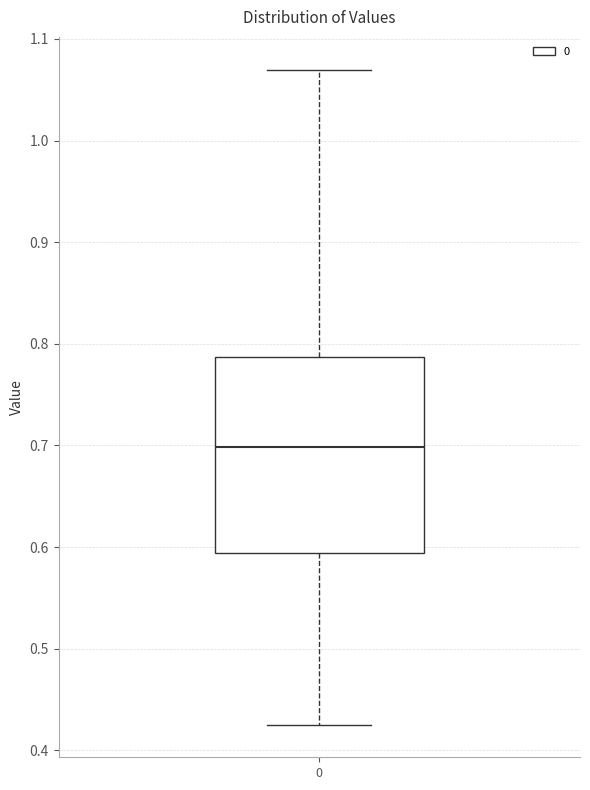

Read this box plot against the y-axis: the position of the median line, the range covered by the box, and the ends of both whiskers. The values are not printed on the chart, so give them approximately, as read against the axis.

median 0.70, box 0.59 to 0.79, whiskers 0.43 to 1.07